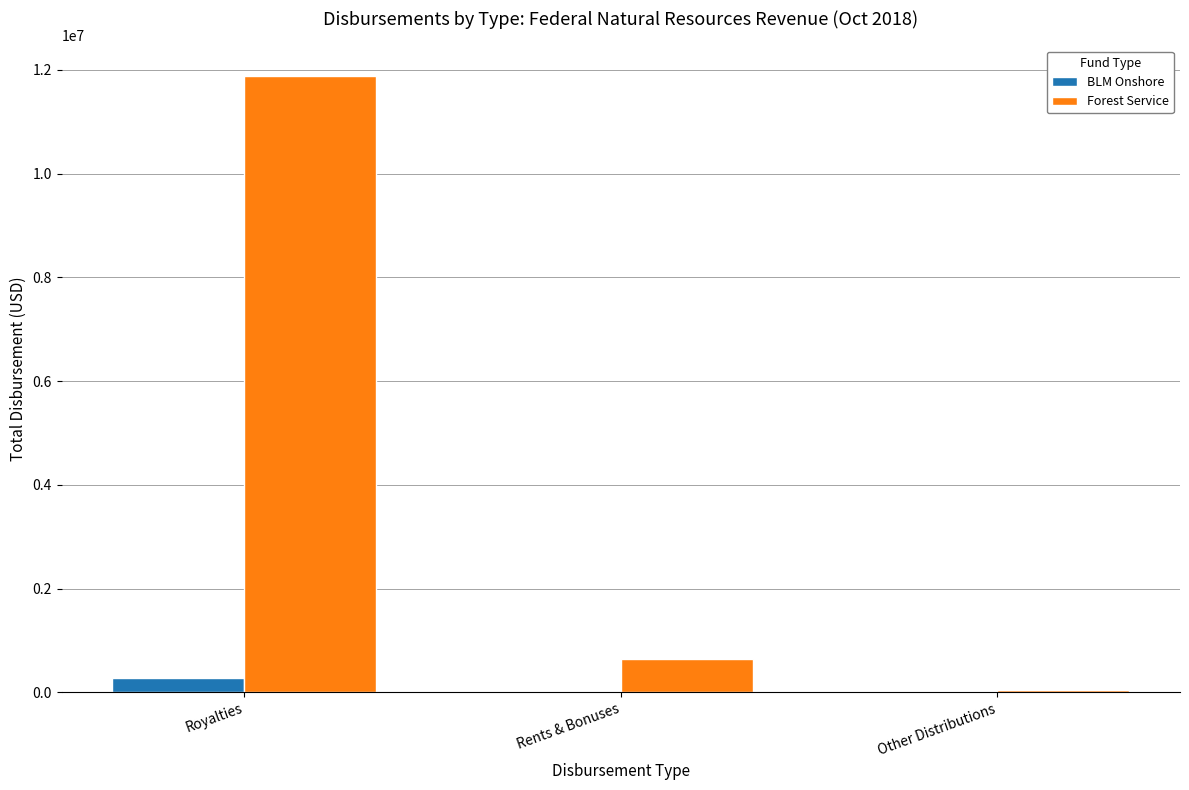

What are all the series names shown in the legend?

BLM Onshore, Forest Service